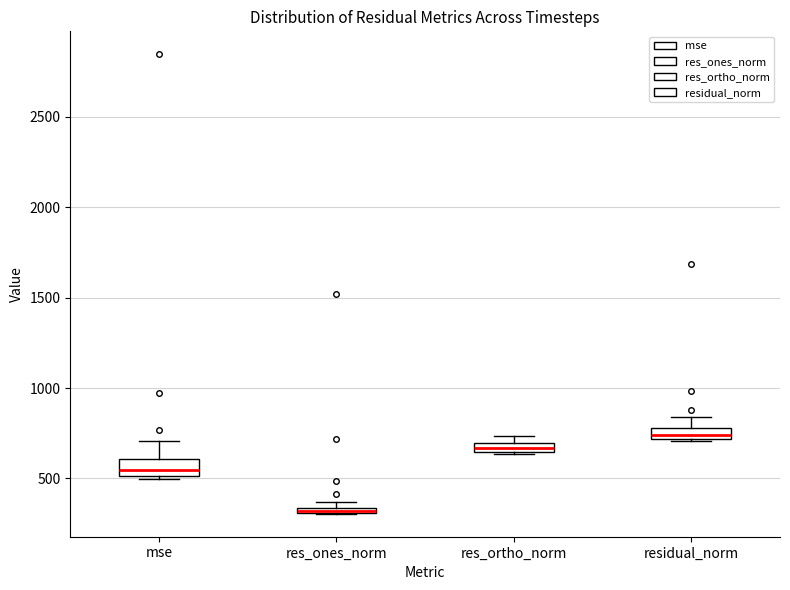

Where is the upper edge of the box for res_ones_norm on the y-axis? The values are not printed on the chart, so give them approximately, as read against the axis.

350